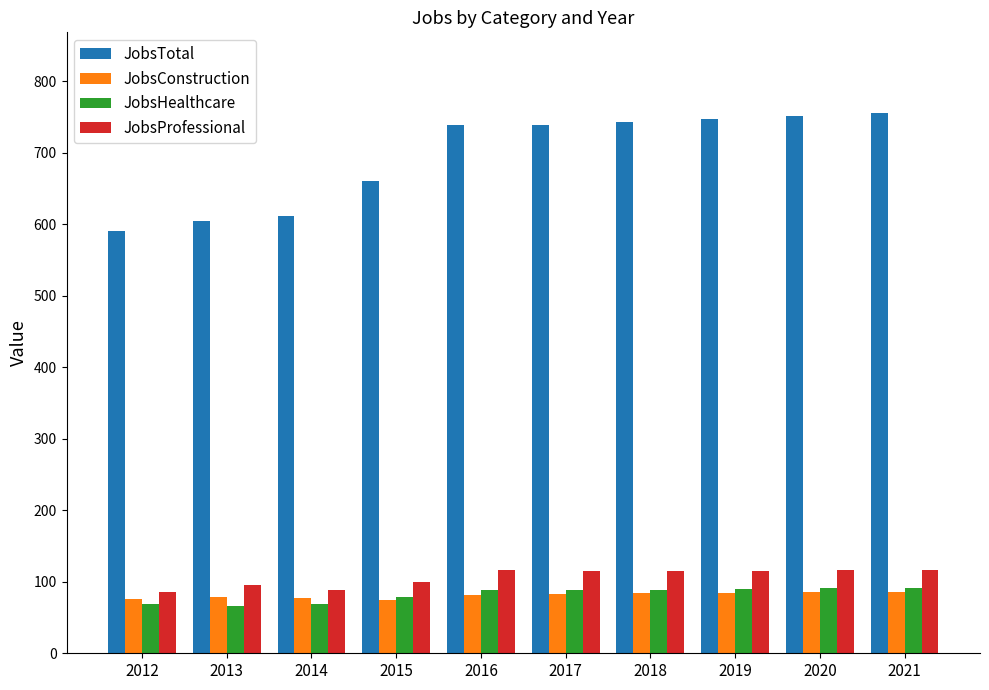

How many bars are there in total?

40